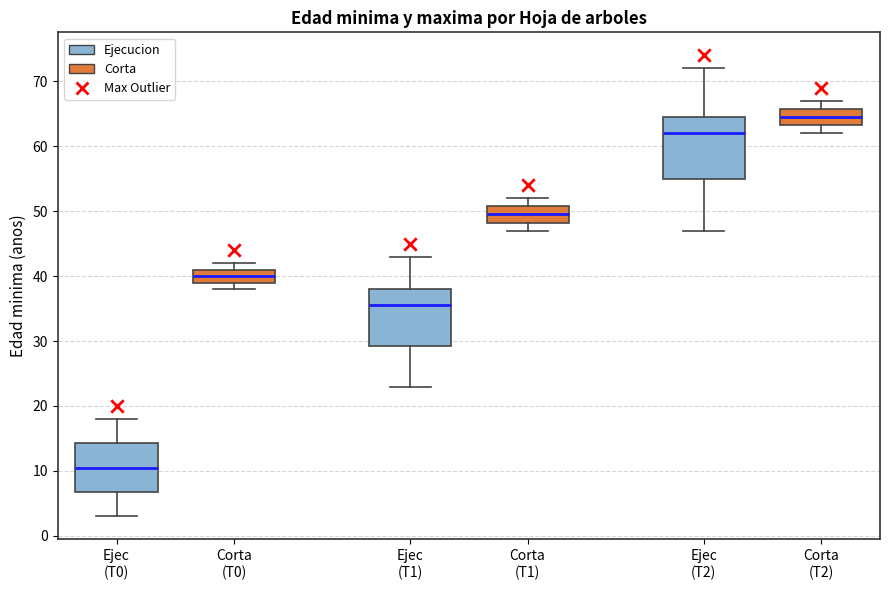

Which box has the highest median line?

Corta (T2)